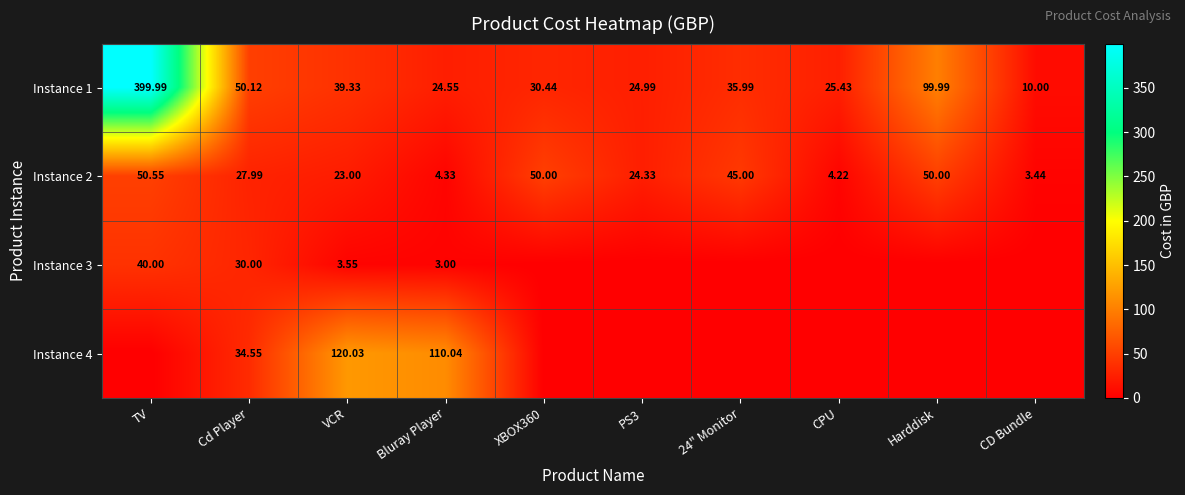

What is the average value of the Instance 2 series?

28.3